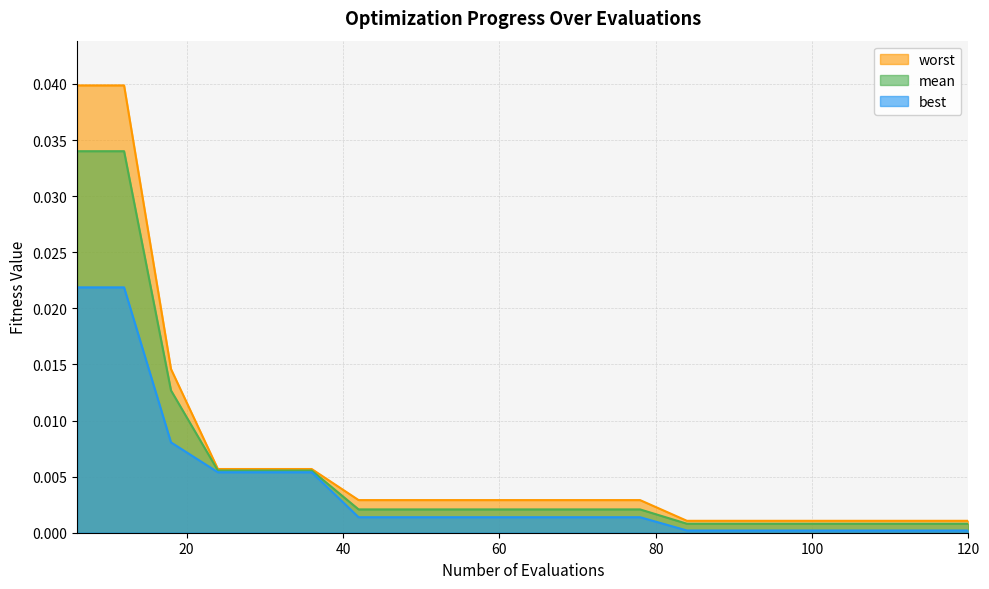

At which category is the sum across all series the highest?

6